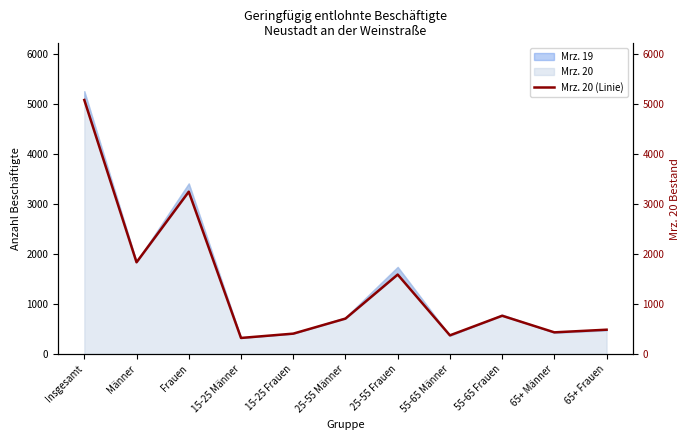

Does the chart have visible grid lines?

No